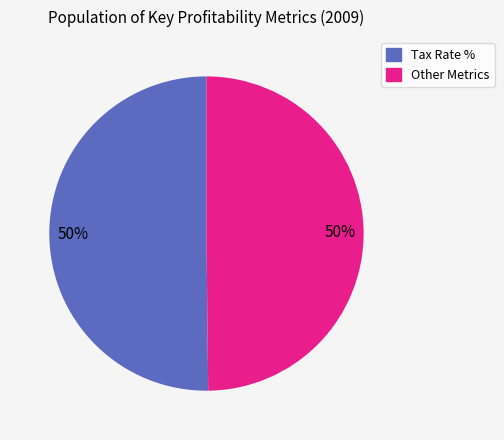

How many segments does this pie chart have?

2